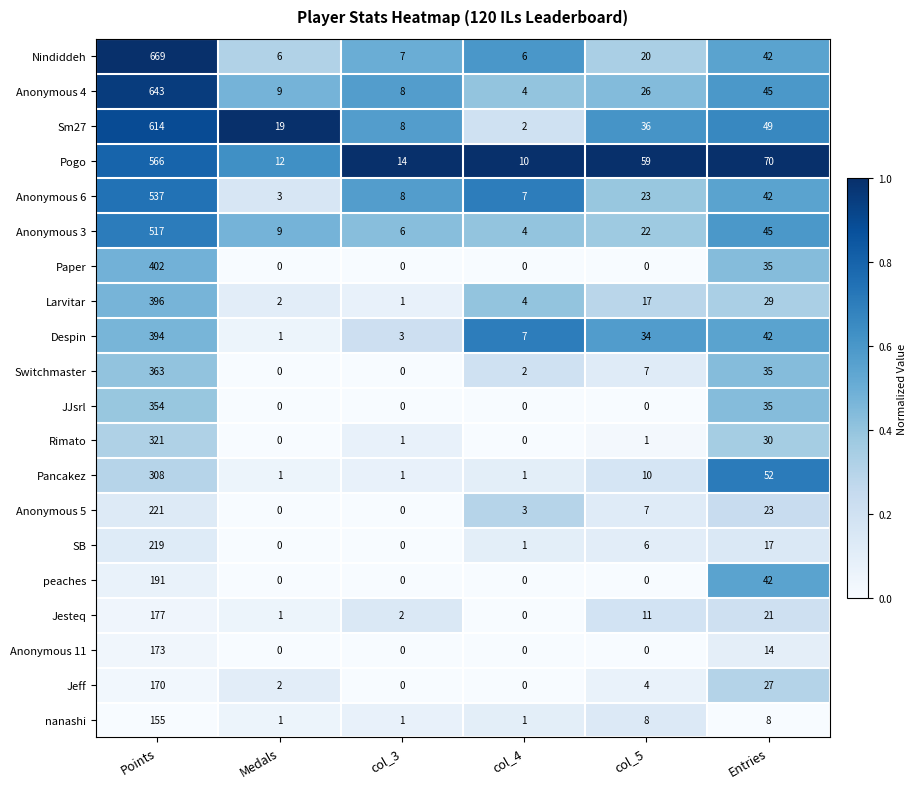

What is the difference between the Anonymous 6 values at Entries and col_4?

35